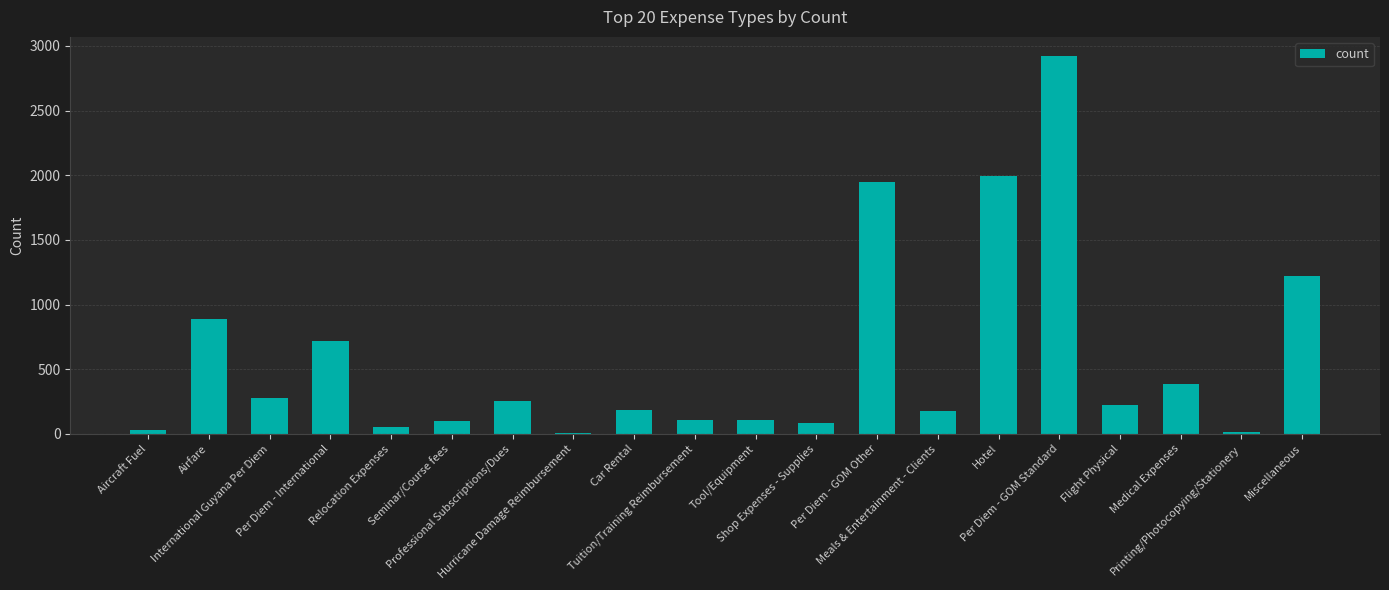

What is the greatest value displayed?

2923